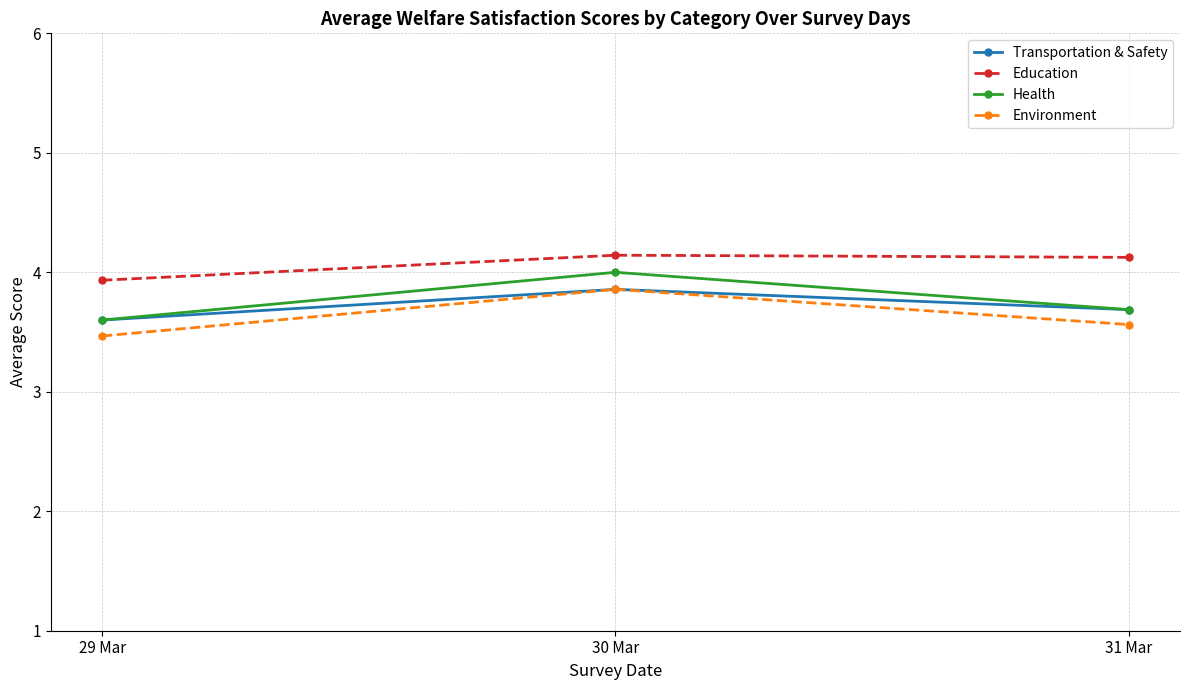

What is the label of the 1st point from the left?

29 Mar